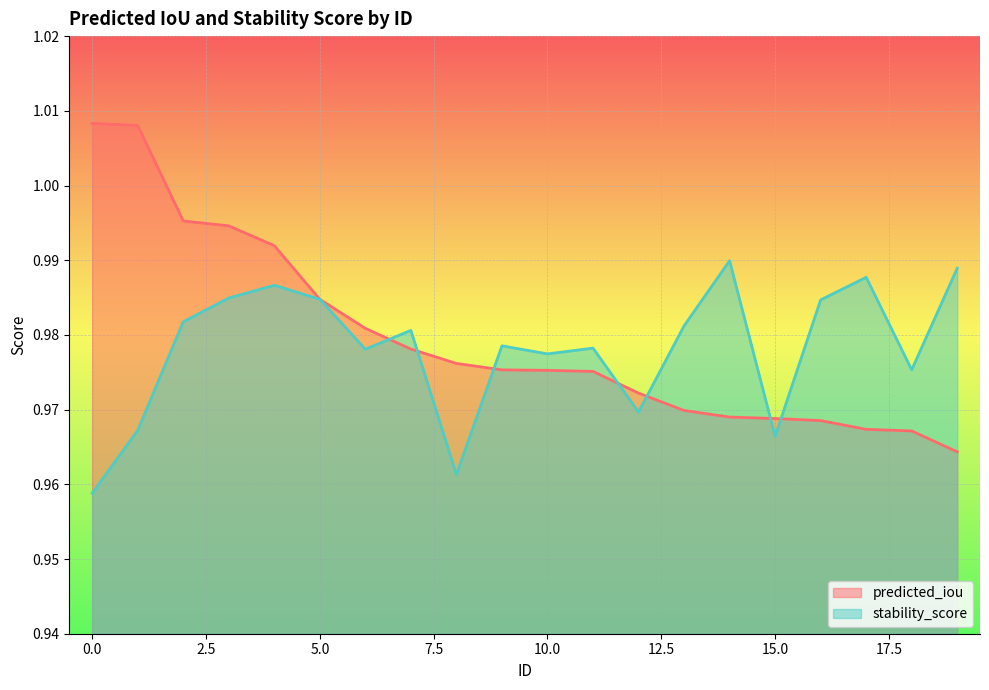

Which series ends up on top after the final intersection of predicted_iou and stability_score?

stability_score